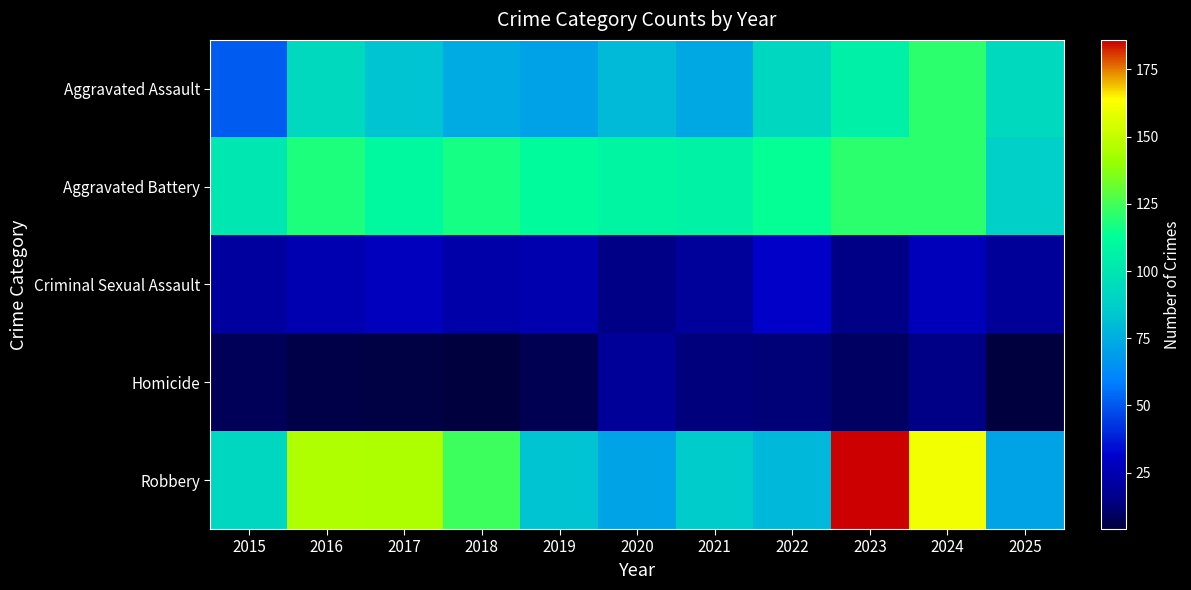

Between 2024 and 2025, which series saw the biggest shift?

Robbery